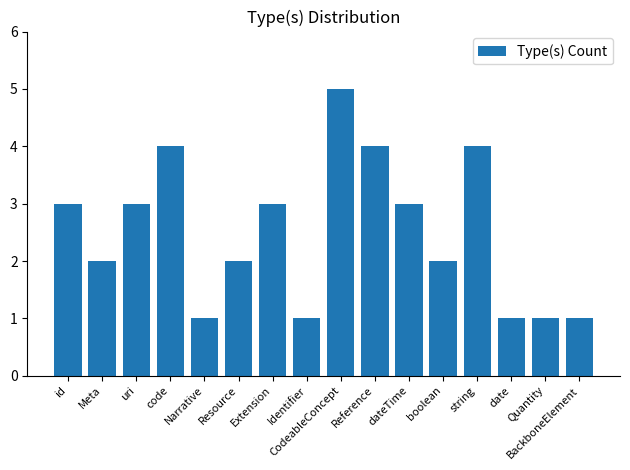

What is the change in value from CodeableConcept to Quantity?

-4